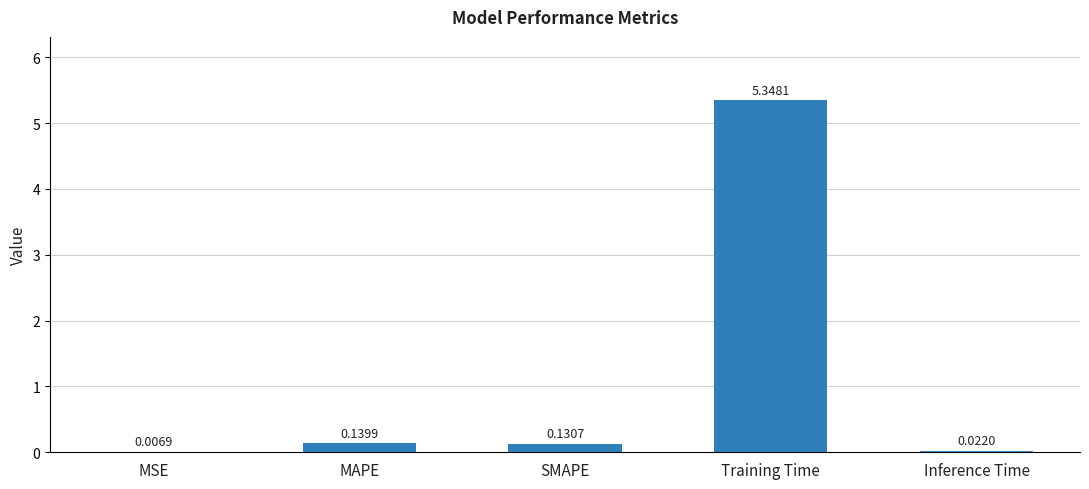

What is the sum of all values?

5.6